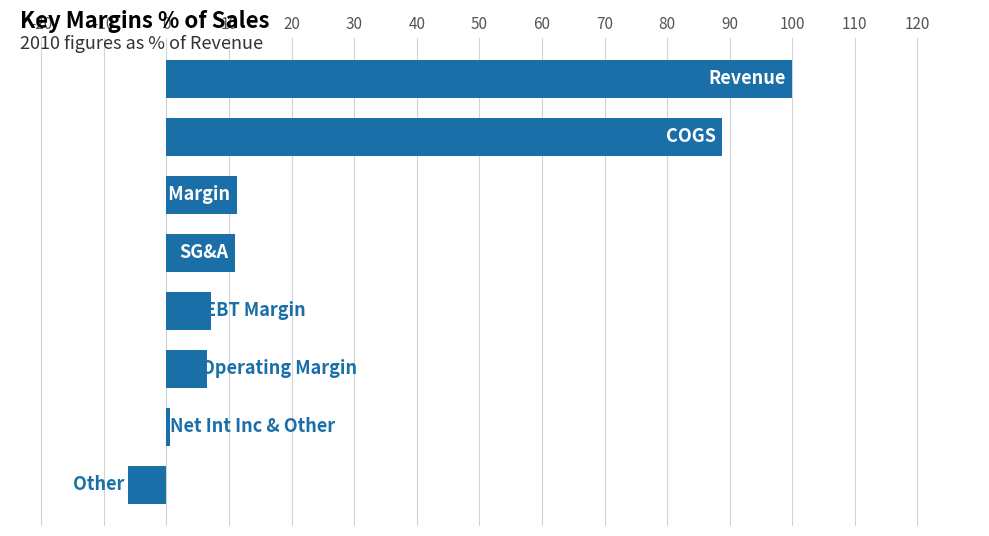

What is the maximum value shown in the chart?

100.0